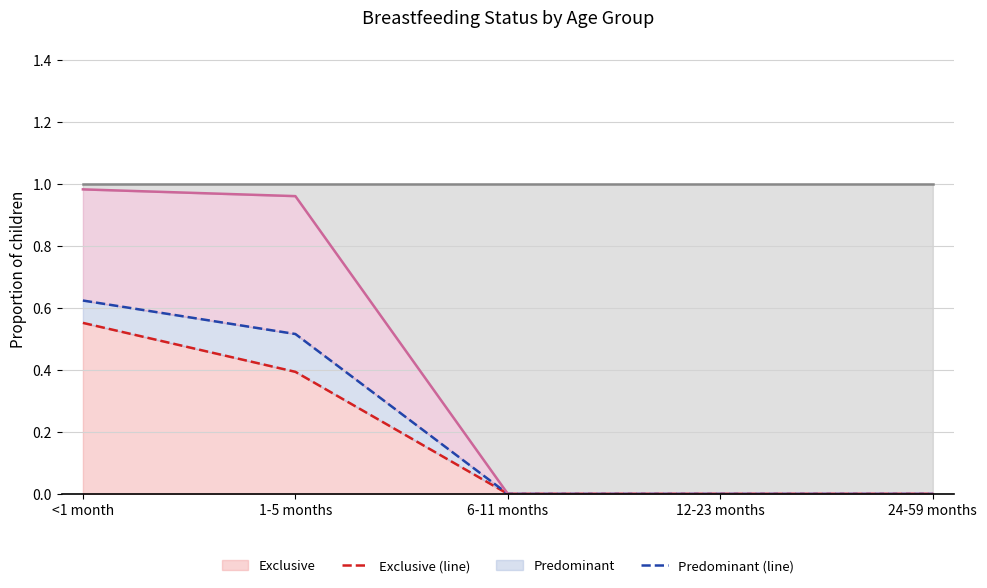

Where is Partial (line) nearest to the value 0?

6-11 months